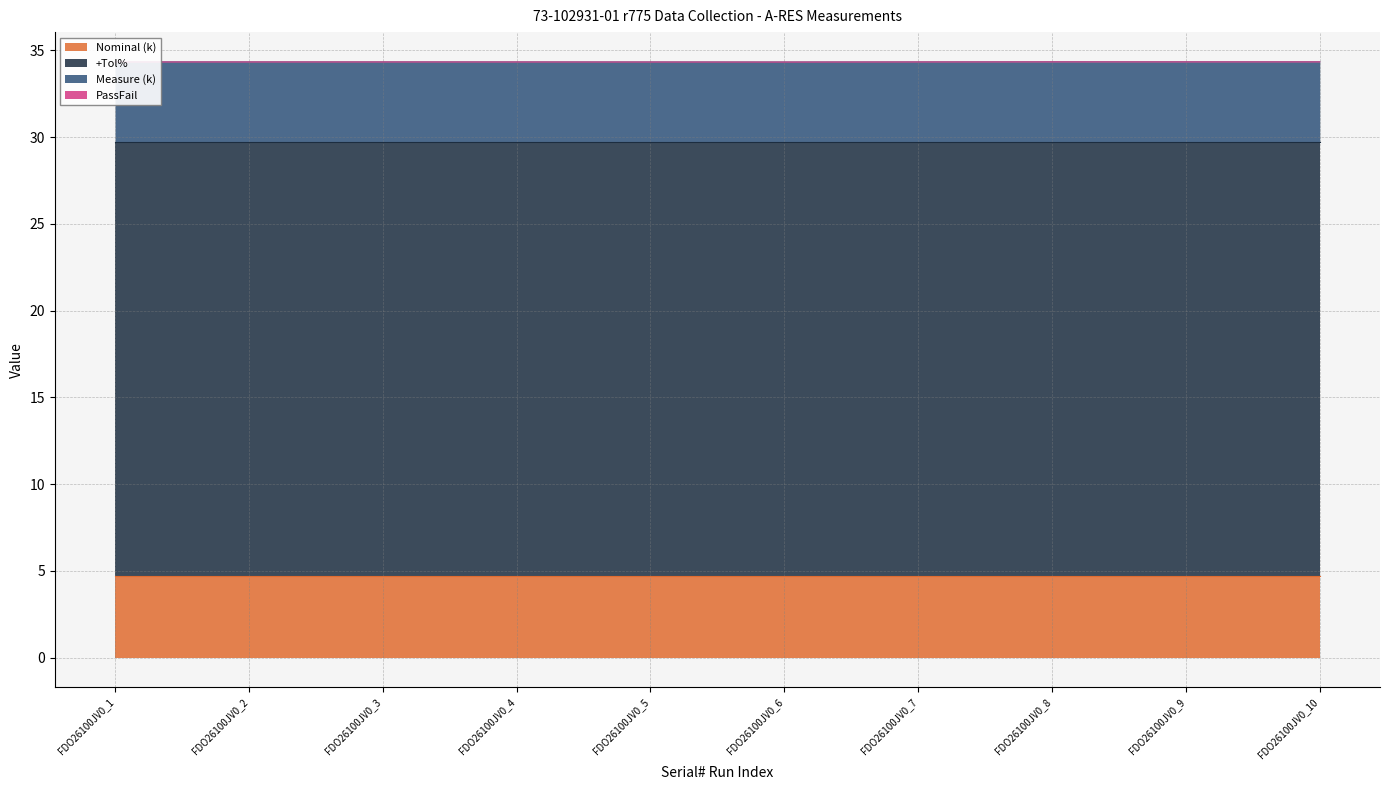

Does the chart display data point markers on the line(s)?

No